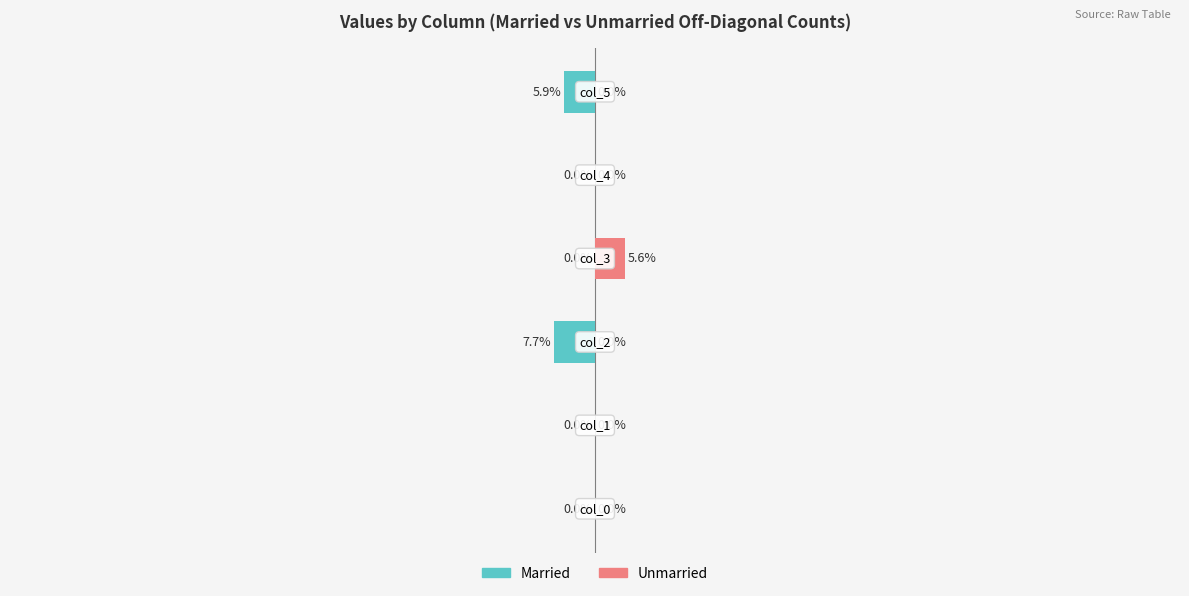

Reading left to right, transcribe all the data shown in this chart.

Married: 0.0	0.0	-7.7	0.0	0.0	-5.9
Unmarried: 0.0	0.0	0.0	5.6	0.0	0.0